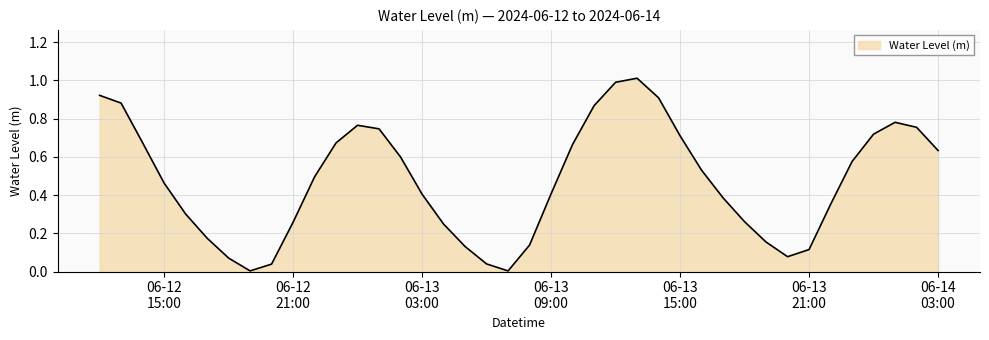

Does the chart have visible grid lines?

Yes